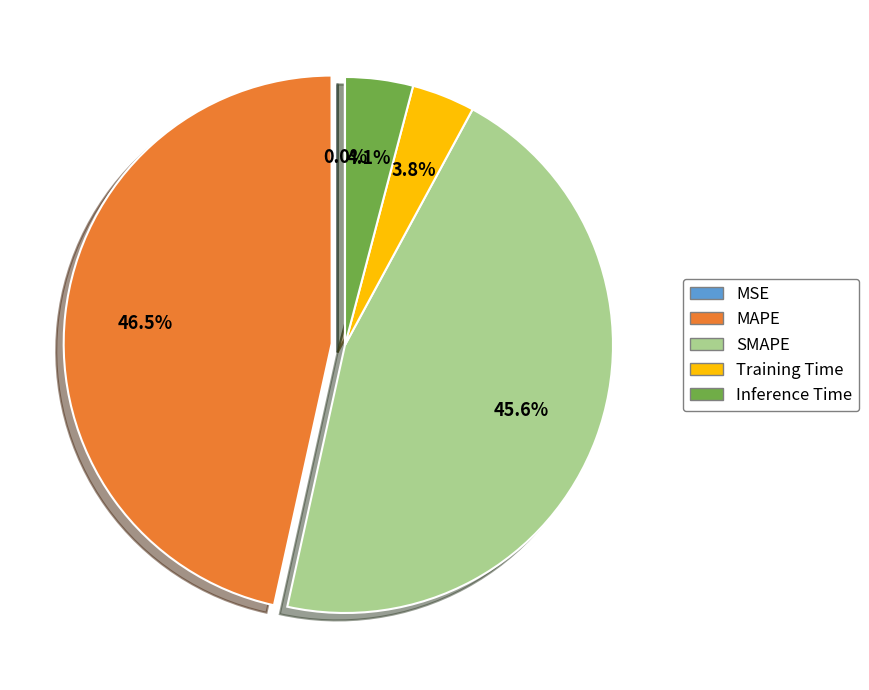

Does any single category account for the majority?

No